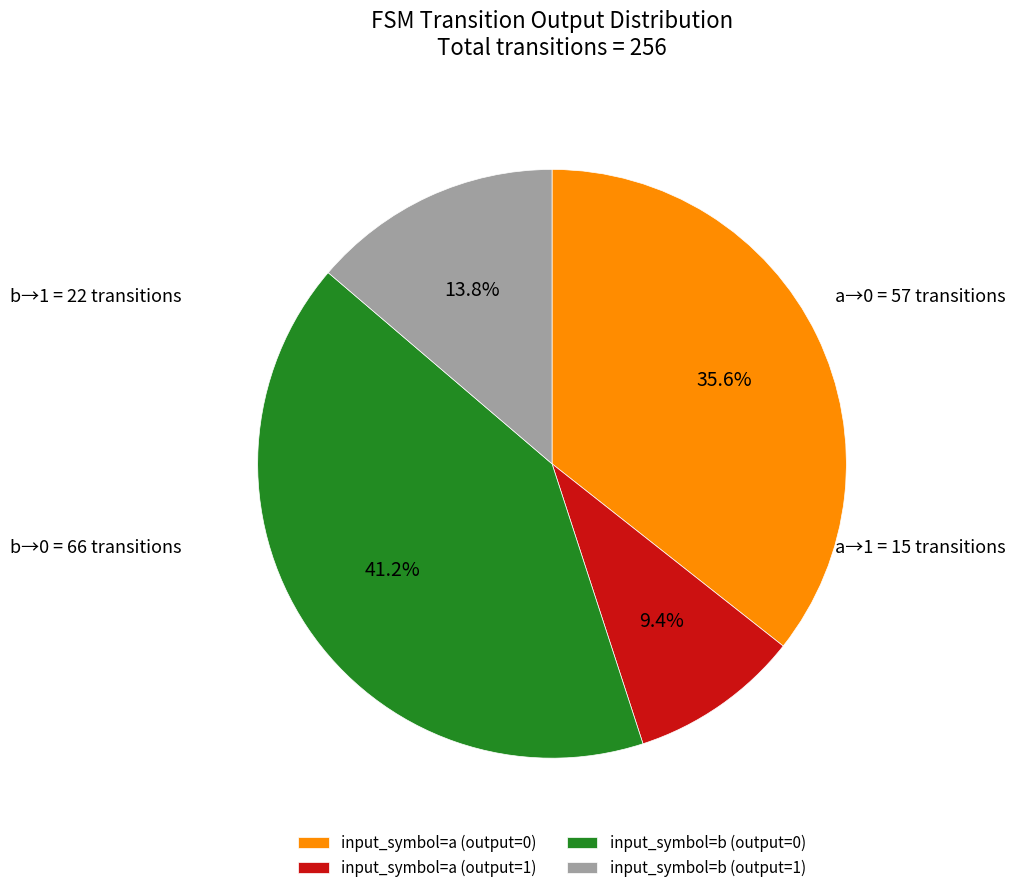

Combined, what portion of the pie is input_symbol=b (output=0) and input_symbol=a (output=1)?

50.6%